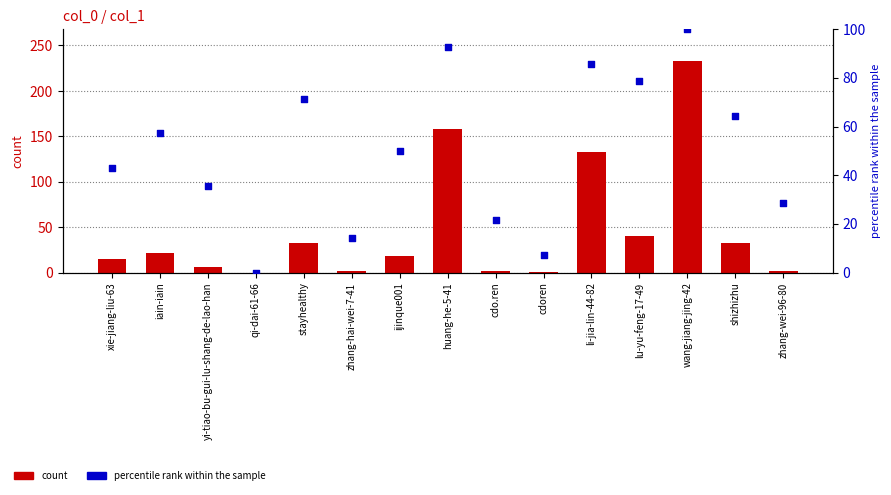

What are all the series names shown in the legend?

count, percentile rank within the sample